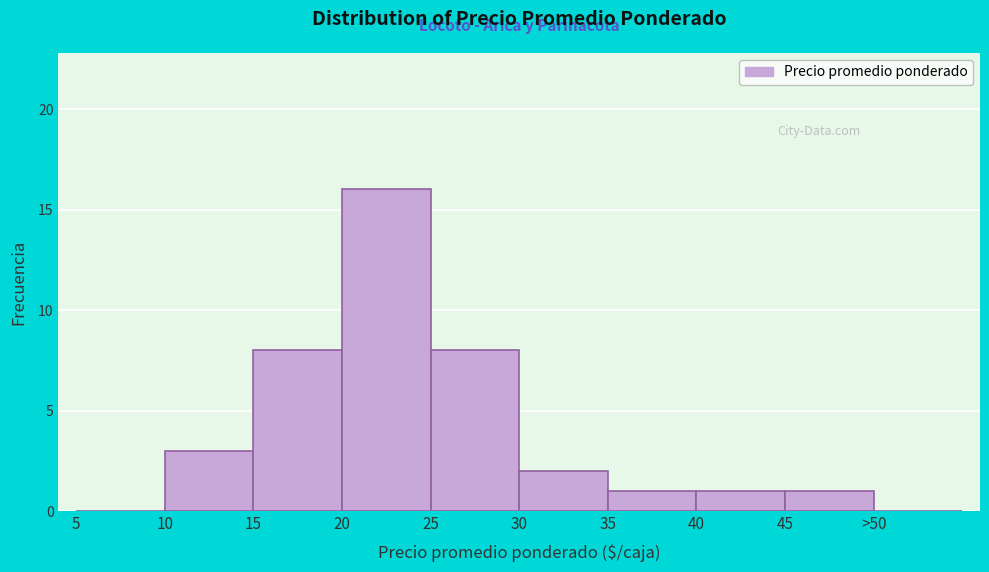

Reading left to right, transcribe all the data shown in this chart.

5=0	10=3	15=8	20=16	25=8	30=2	35=1	40=1	45=1